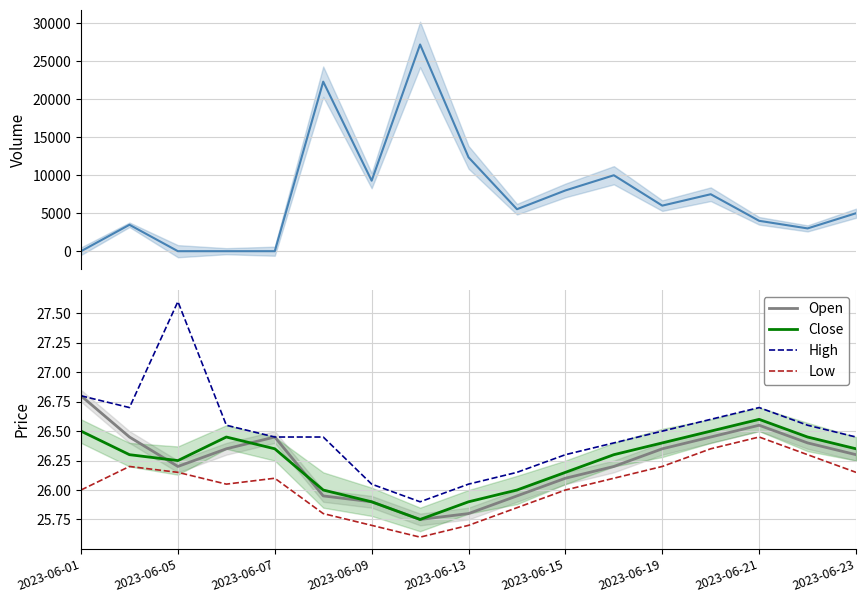

True or false: Low and Close intersect in this chart.

False